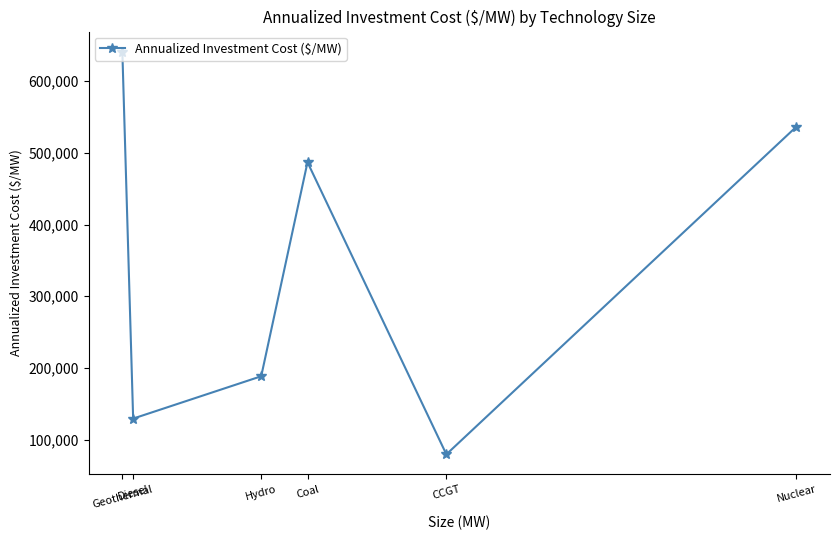

The chart shows a value of 536304.1 at Nuclear. True or false?

True